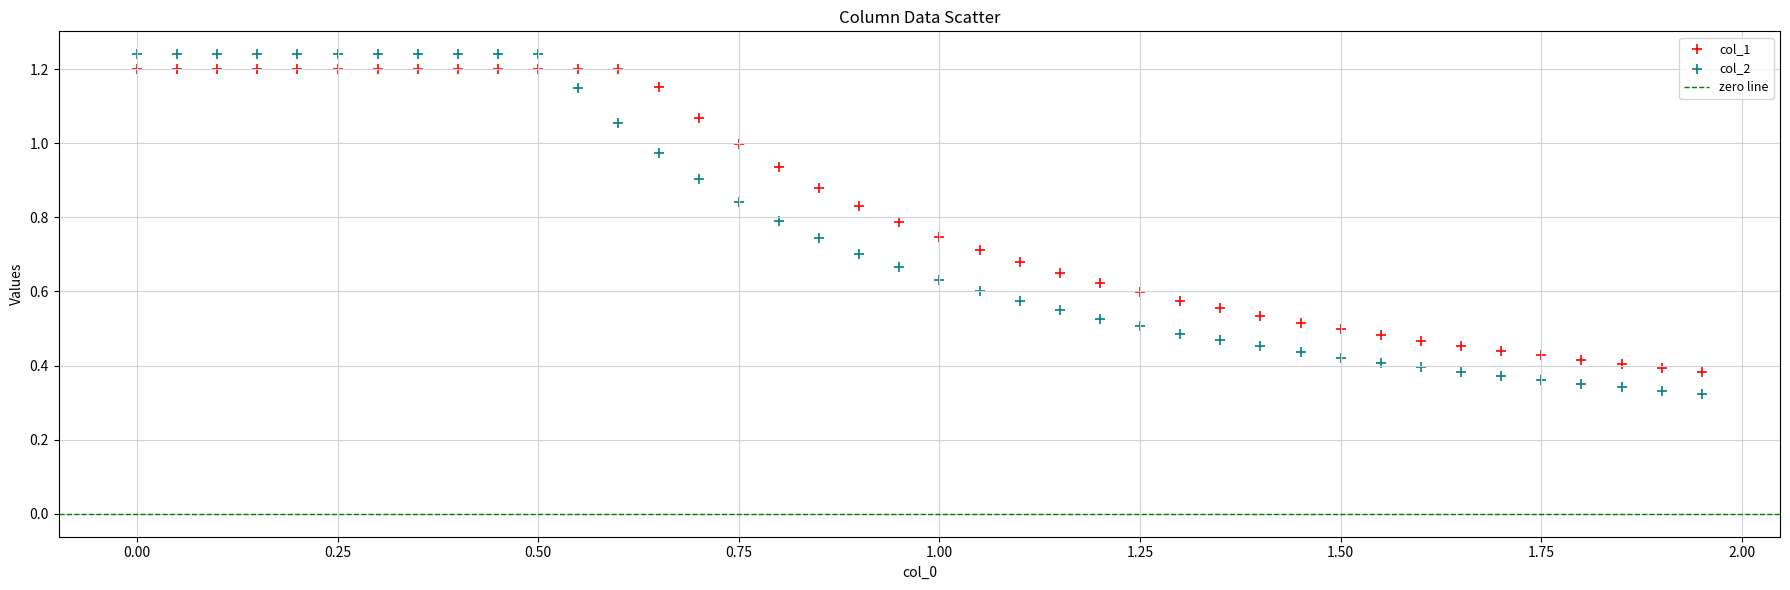

What is the X range (max minus min) for the scatter plot?

1.9